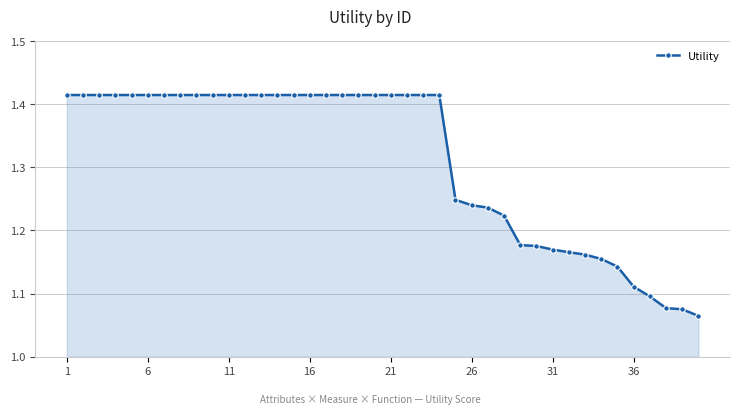

What is the difference between the maximum and second lowest values?

0.3